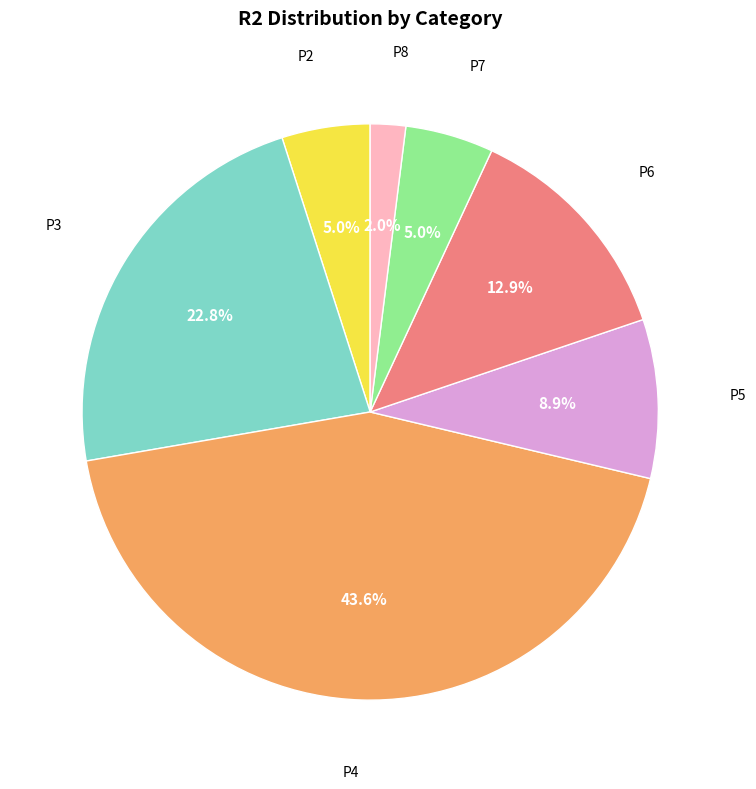

What portion of the pie excludes P7?

95.0%